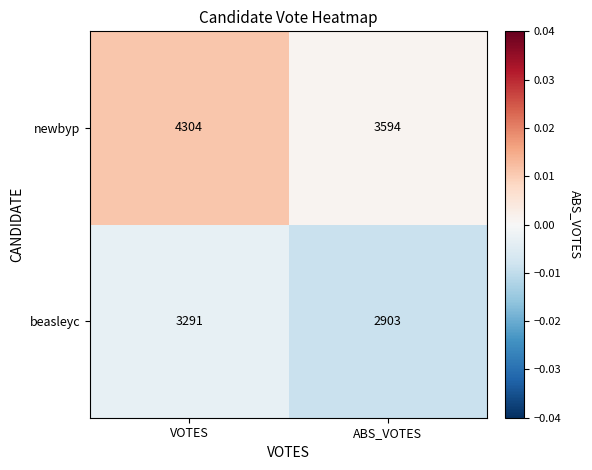

At which category is the sum across all series the highest?

VOTES